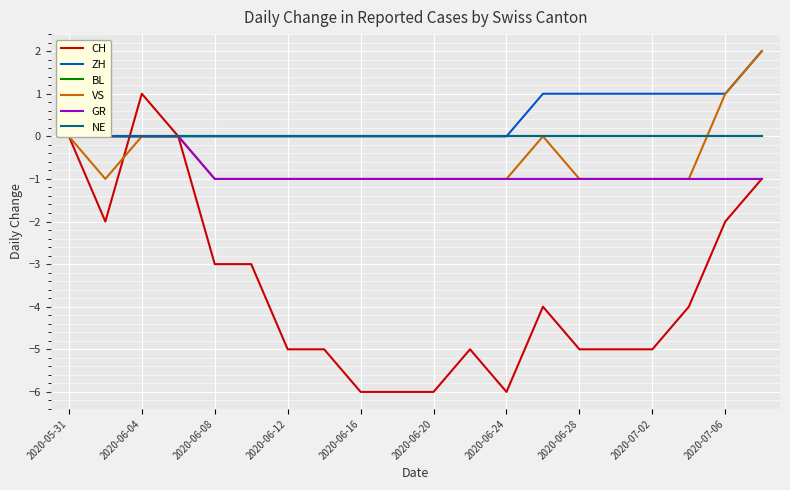

True or false: CH has a value of -6 at 2020-06-24.

True